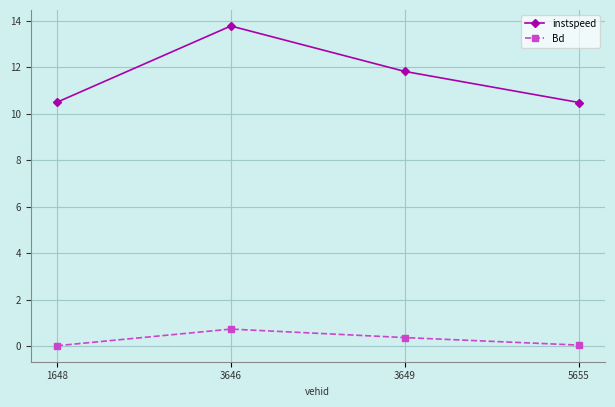

What is the value of the Bd point at the 3rd from the left?

0.4